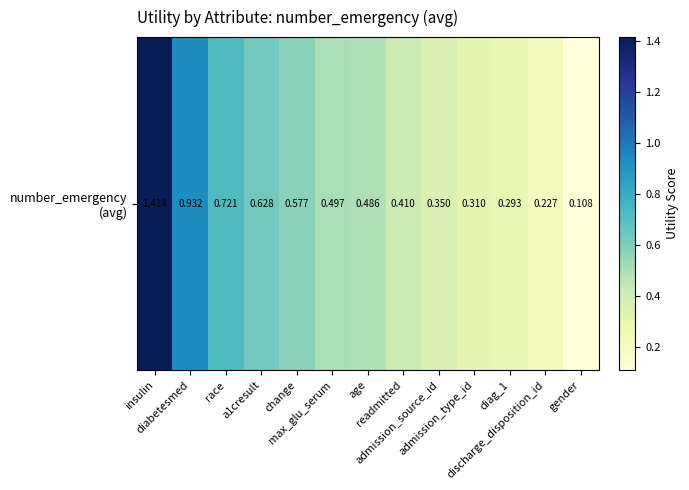

Where is the data nearest to the value 0?

gender